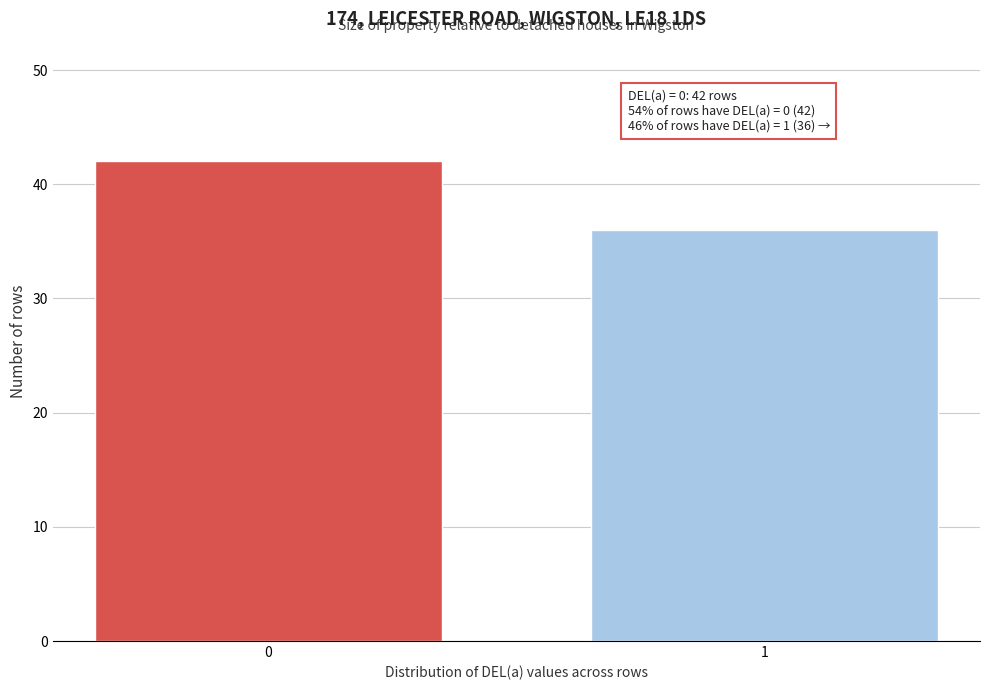

Reading left to right, what are all the values shown in this chart?

42	36